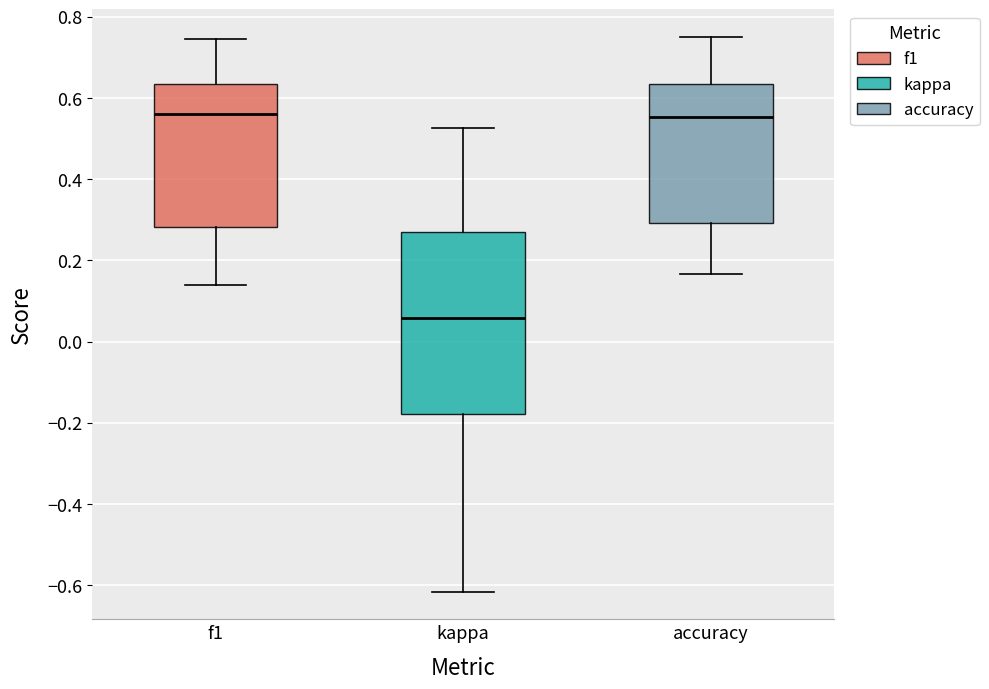

Which box is the tallest, from its lower edge to its upper edge?

kappa